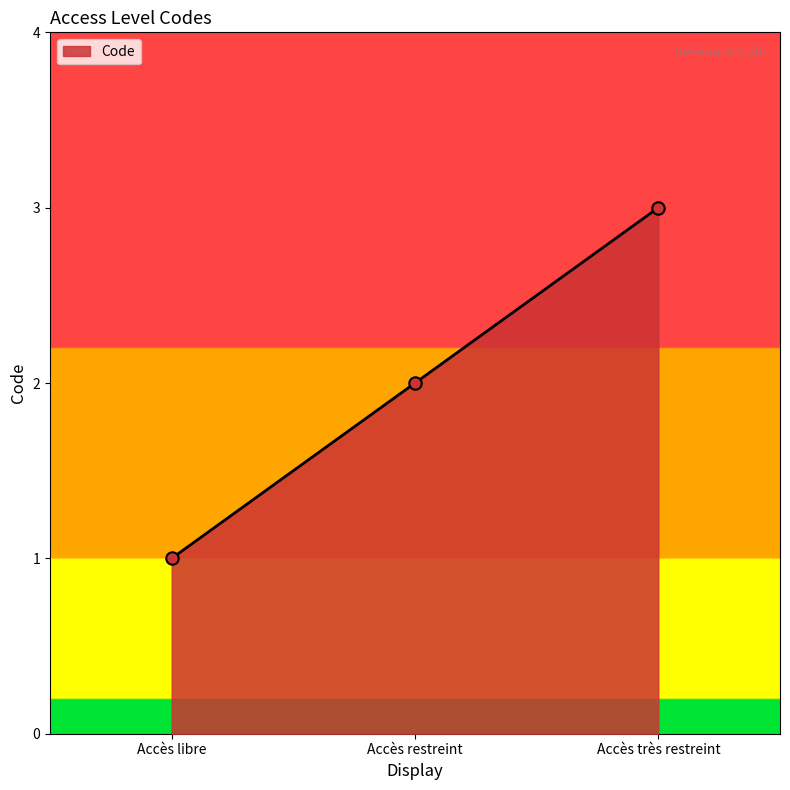

What is the ratio of the value at Accès restreint to the value at Accès très restreint?

0.7